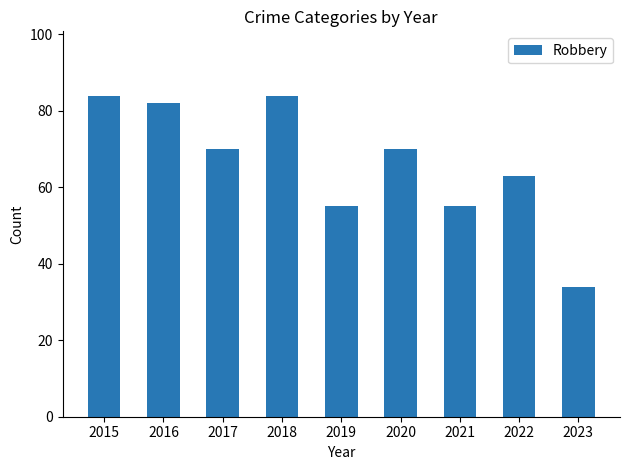

Is it true that the value at 2016 is 82?

True